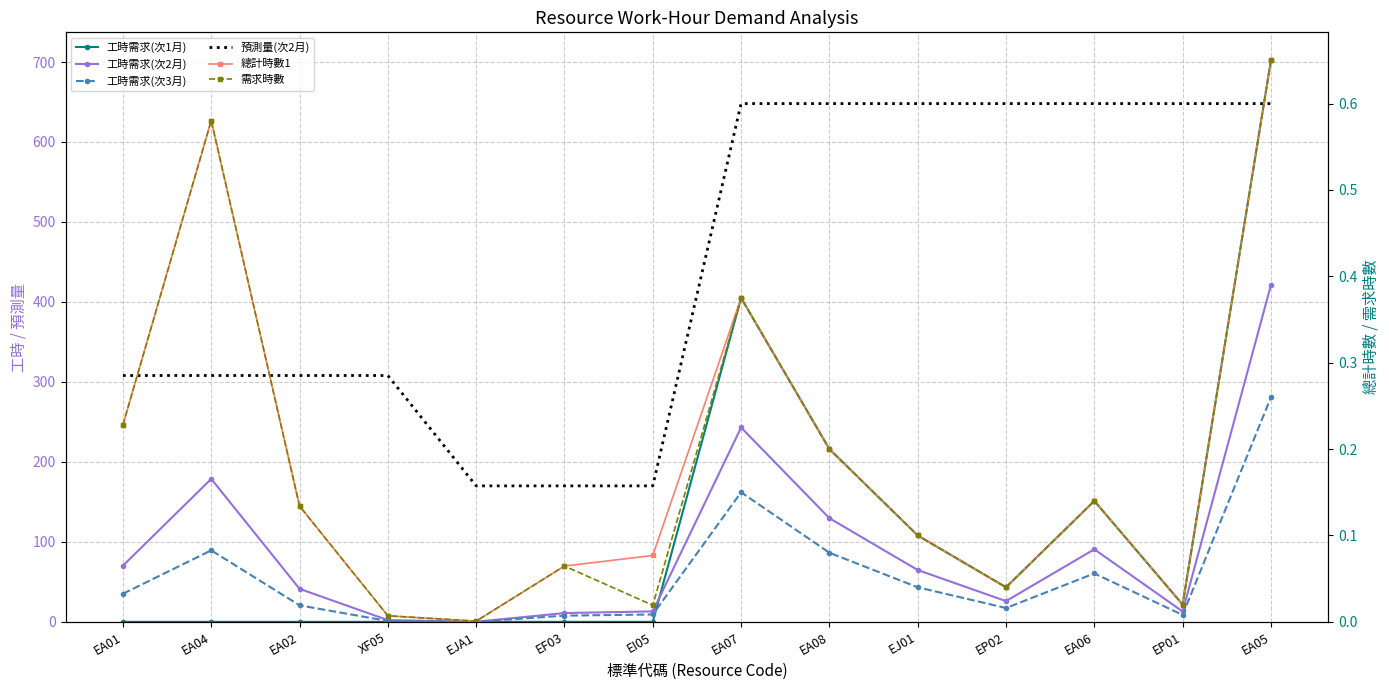

True or false: 工時需求(次3月) and 總計時數1 cross at least once.

False